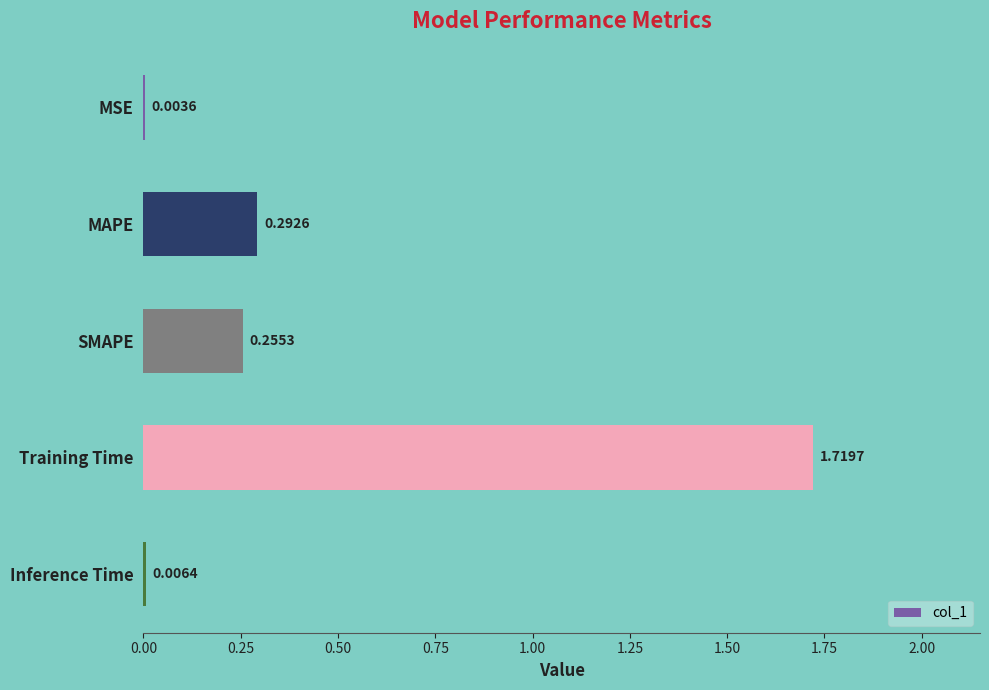

Where is the data nearest to the value 0?

MSE